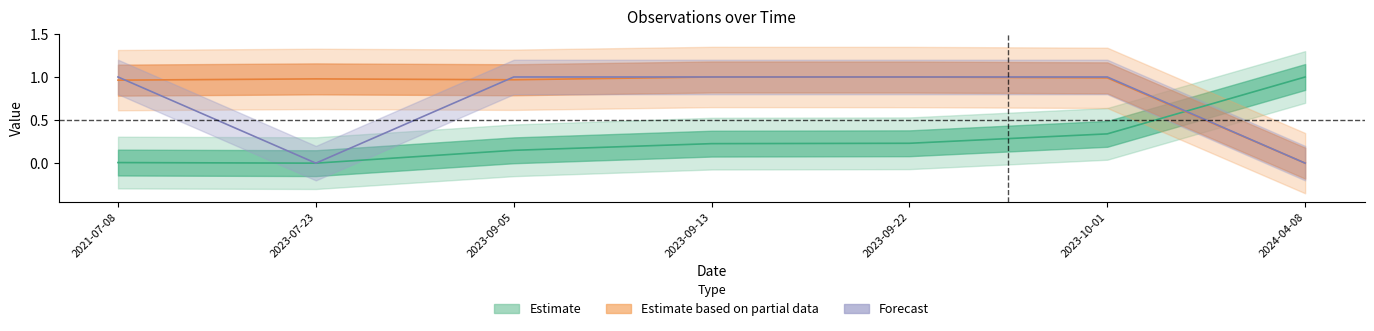

The Noggrannhet series shows 0.7 at 2023-09-22. True or false?

False